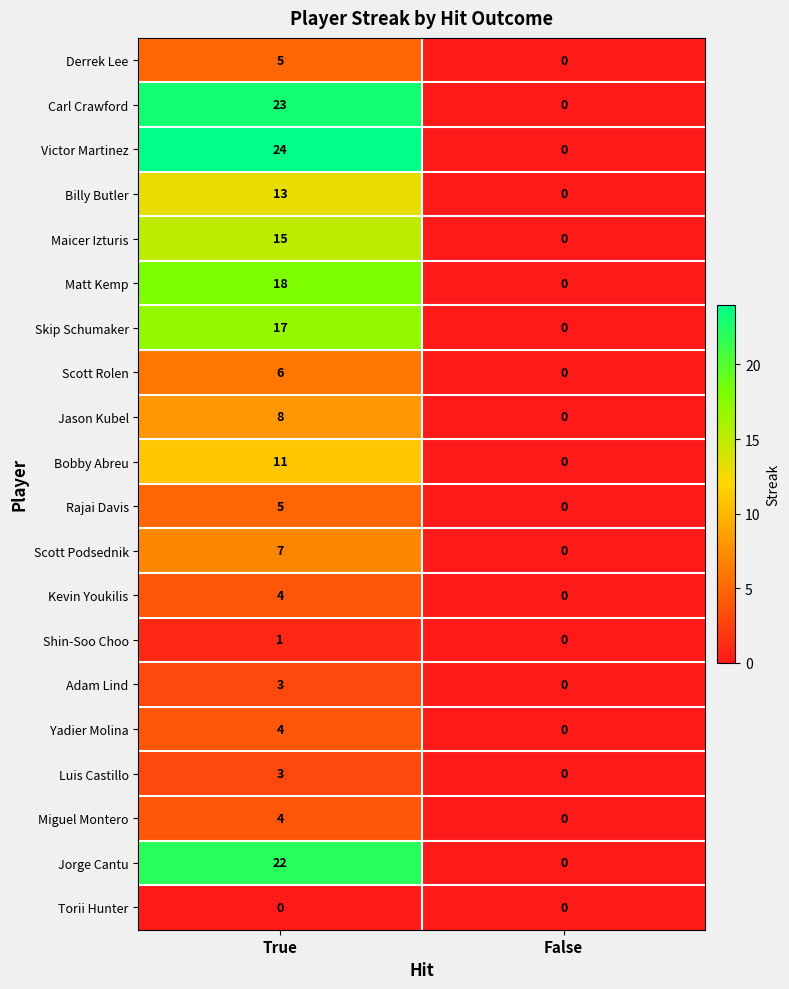

How many positive values does the Scott Podsednik series have?

1